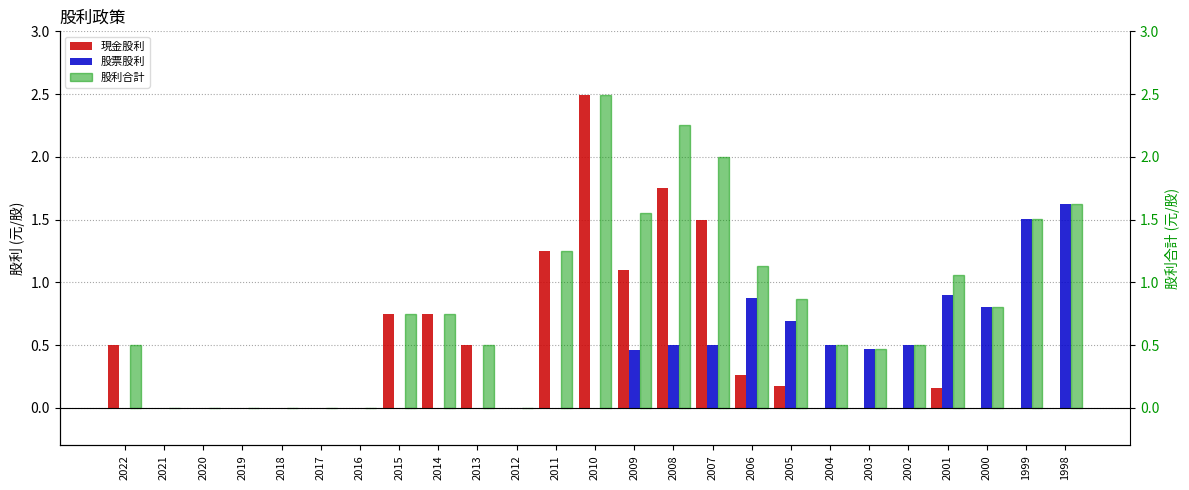

At how many categories does at least one series exceed 0?

18